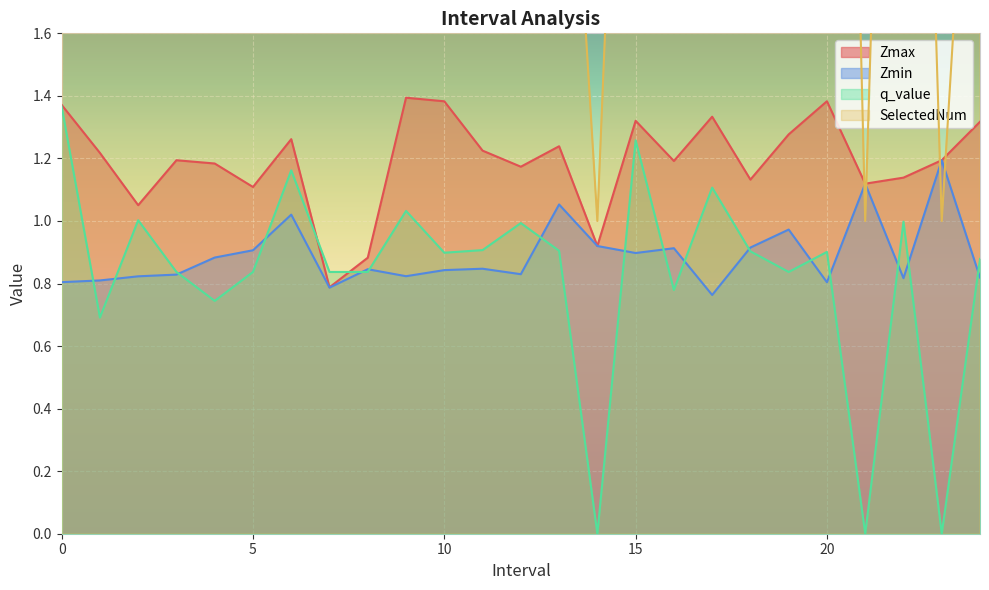

The value of Zmax at 4.0 is 1.2. True or false?

True